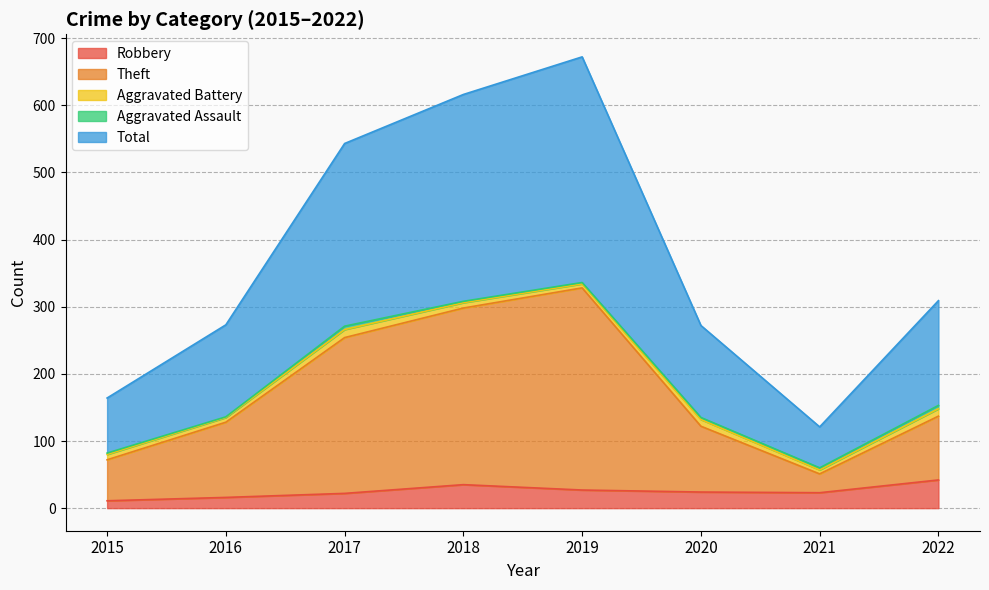

Which series has the largest total across all categories?

Total